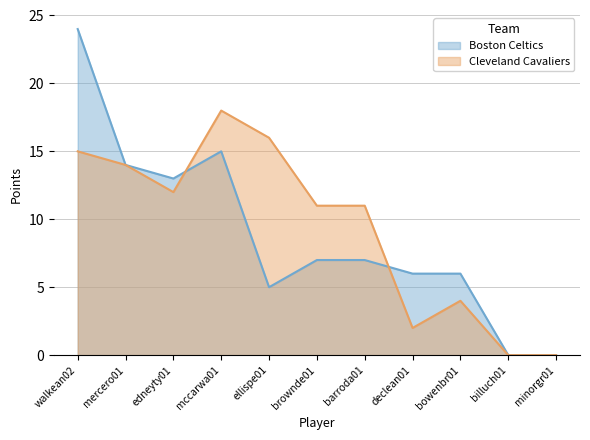

Reading left to right, what are all the values shown in this chart?

Boston Celtics PTS: 24	14	13	15	5	7	7	6	6	0	0
Cleveland Cavaliers PTS: 15	14	12	18	16	11	11	2	4	0	0